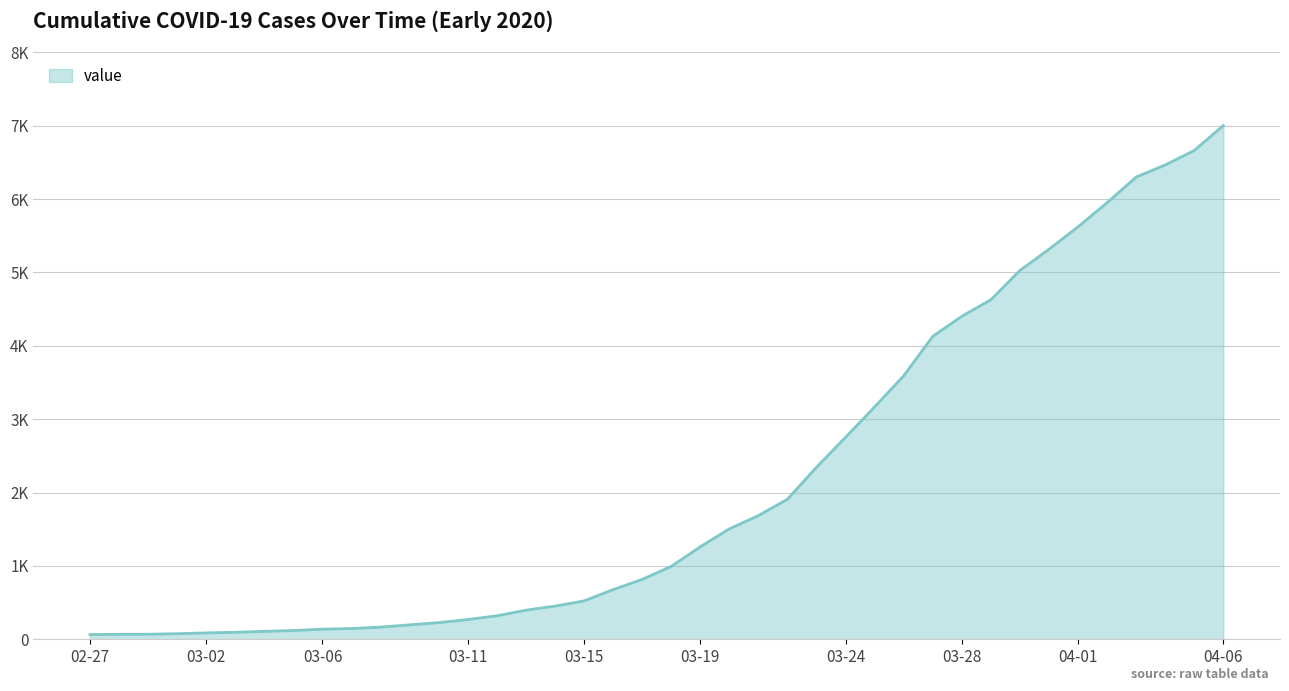

Does the chart have visible grid lines?

Yes